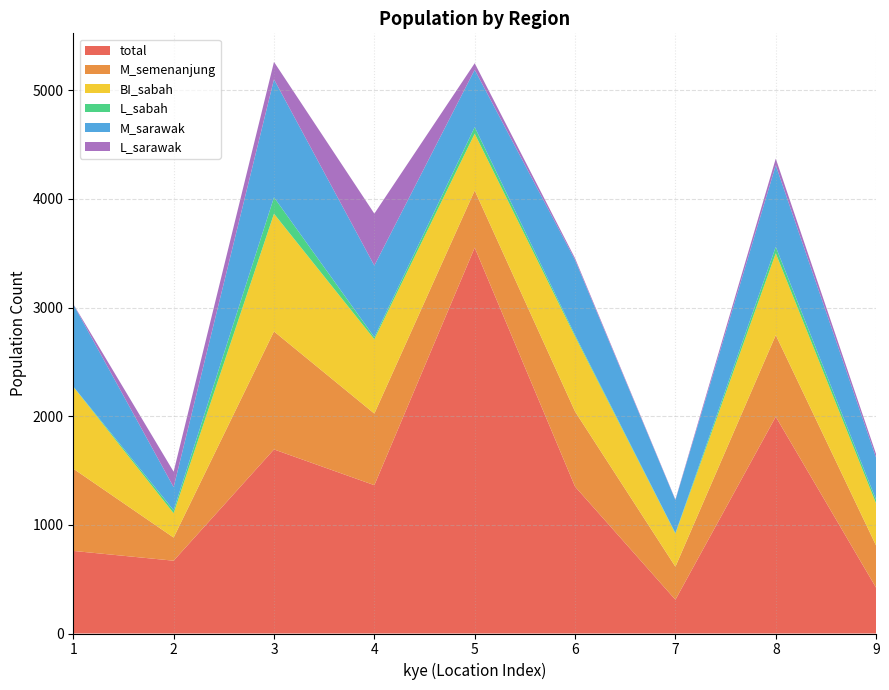

Reading left to right, transcribe all the data shown in this chart.

total: 760	670	1694	1365	3551	1352	311	1995	421
M_semenanjung: 757	213	1086	659	526	691	304	751	388
BI_sabah: 754	224	1083	684	523	690	304	753	387
L_sabah: 2	27	151	19	60	13	5	59	33
M_sarawak: 757	213	1086	659	528	691	304	751	388
L_sarawak: 2	142	160	478	60	16	5	61	33